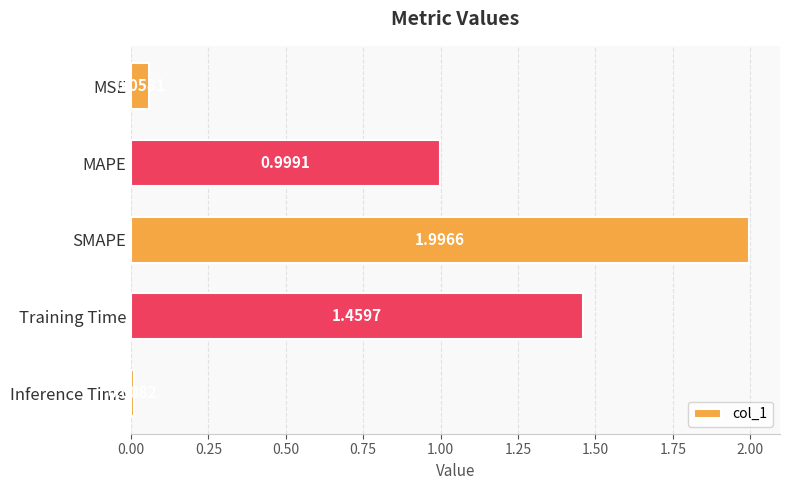

What is the greatest value displayed?

2.0